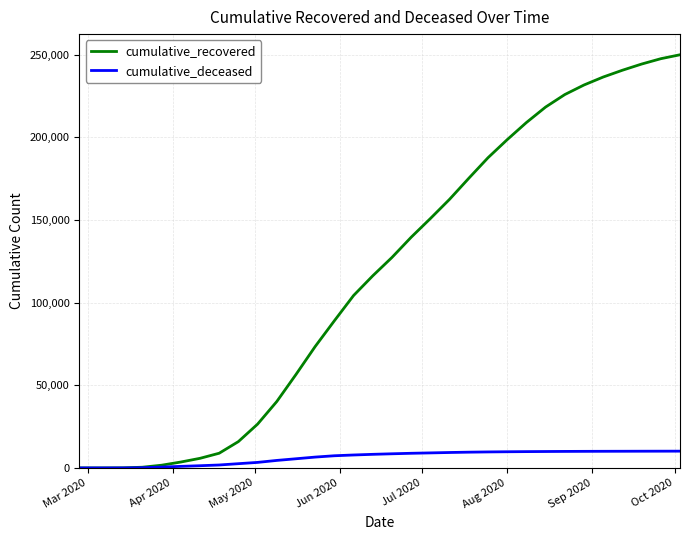

Count the number of categories in the chart.

32